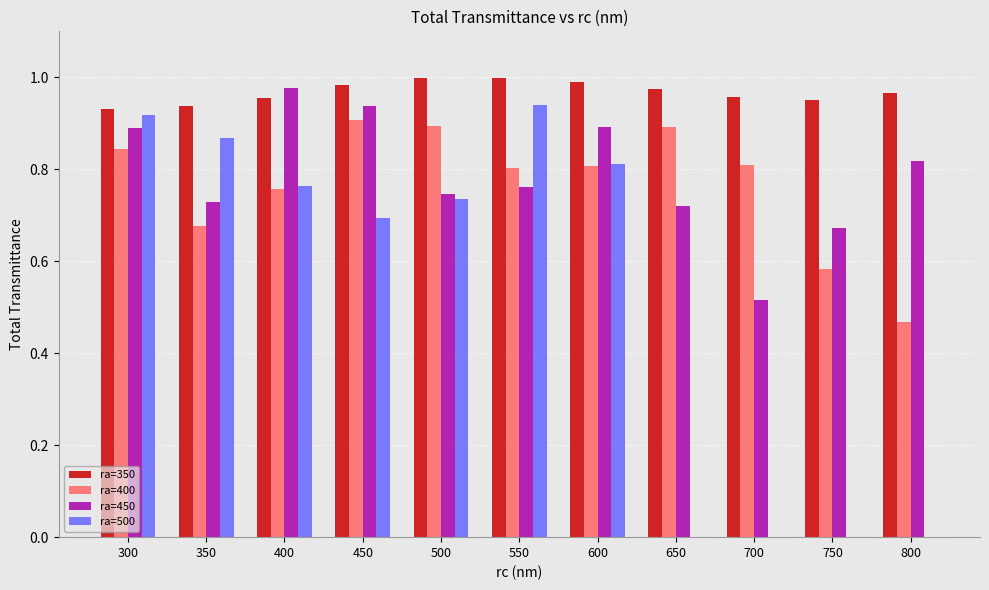

At which label does ra=500 reach its peak?

550